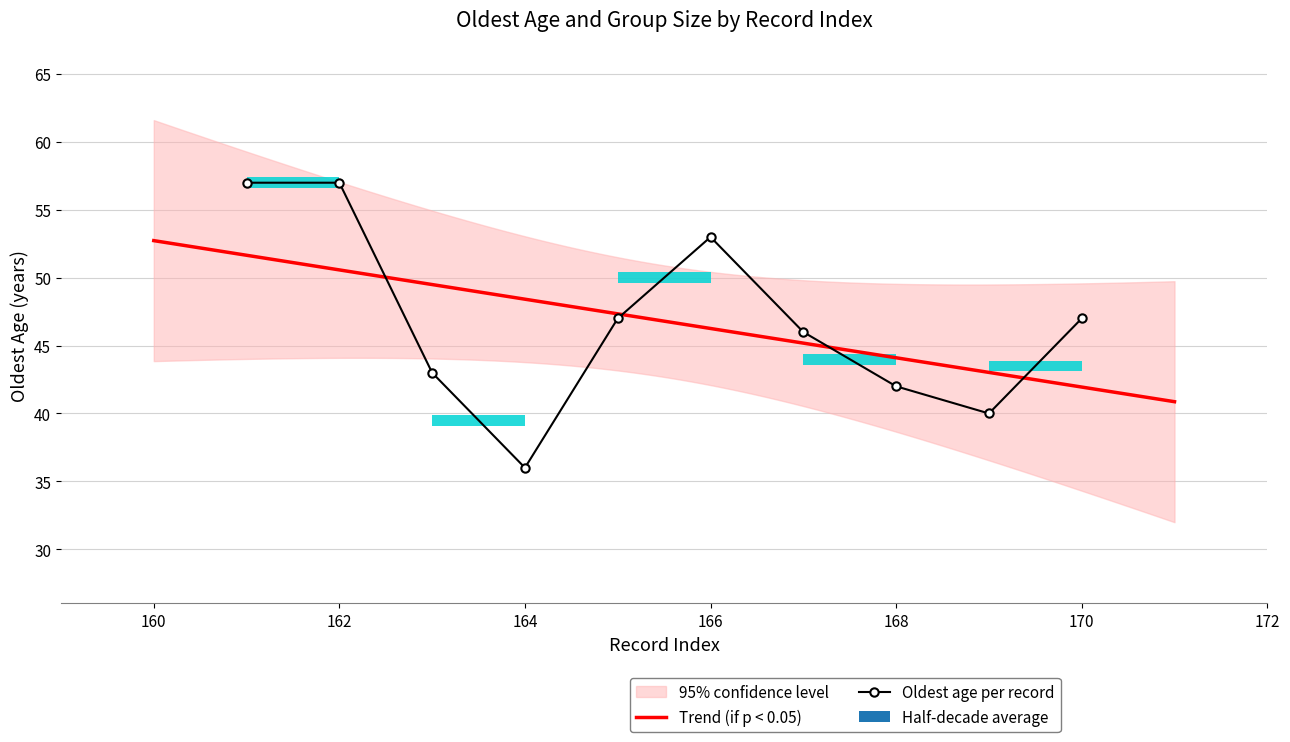

Is it true that the value at 167 is 28?

False